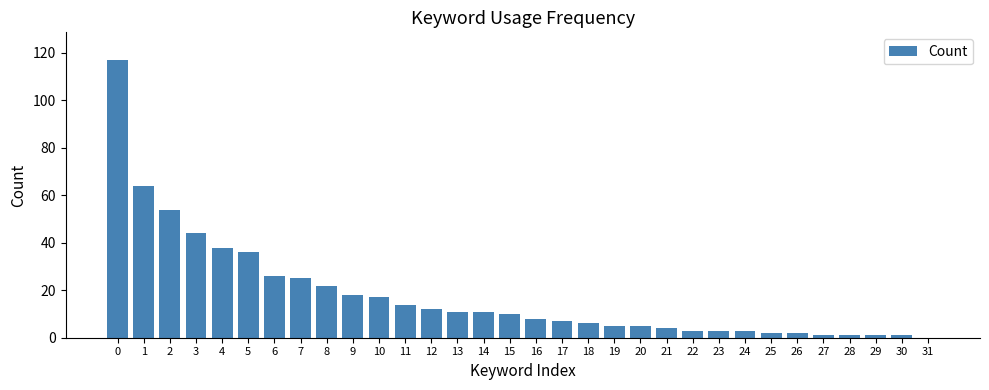

Reading left to right, transcribe all the data shown in this chart.

0=117	1=64	2=54	3=44	4=38	5=36	6=26	7=25	8=22	9=18	10=17	11=14	12=12	13=11	14=11	15=10	16=8	17=7	18=6	19=5	20=5	21=4	22=3	23=3	24=3	25=2	26=2	27=1	28=1	29=1	30=1	31=0